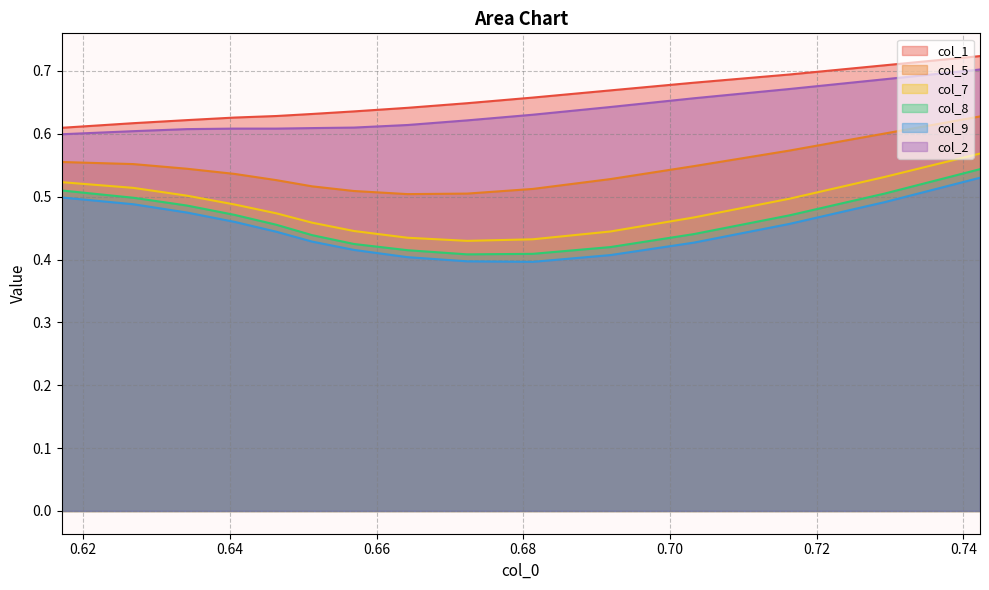

What is the sum of the col_9 values at 0.7032520325203251 and 0.6569105691056905?

0.8